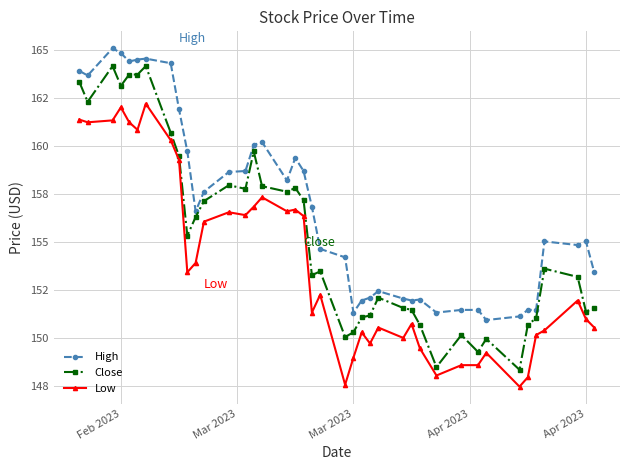

True or false: High and Close cross at least once.

False